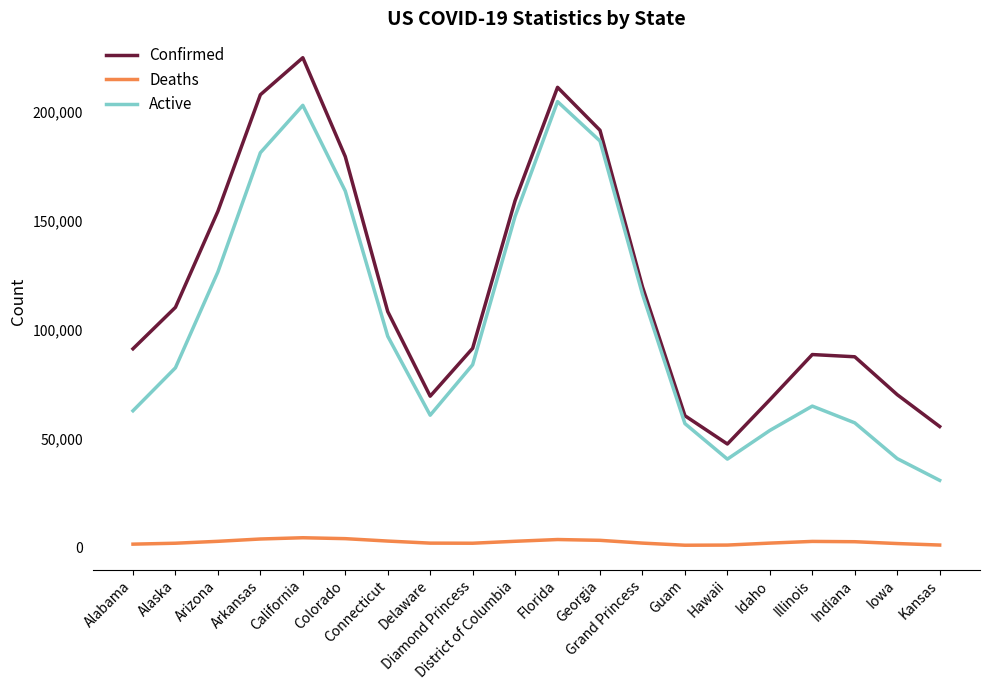

At which label does Confirmed reach its peak?

California